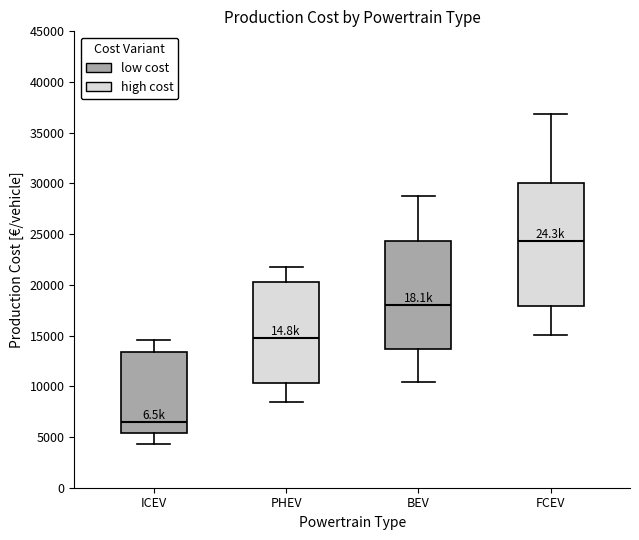

Which box is the tallest, from its lower edge to its upper edge?

FCEV